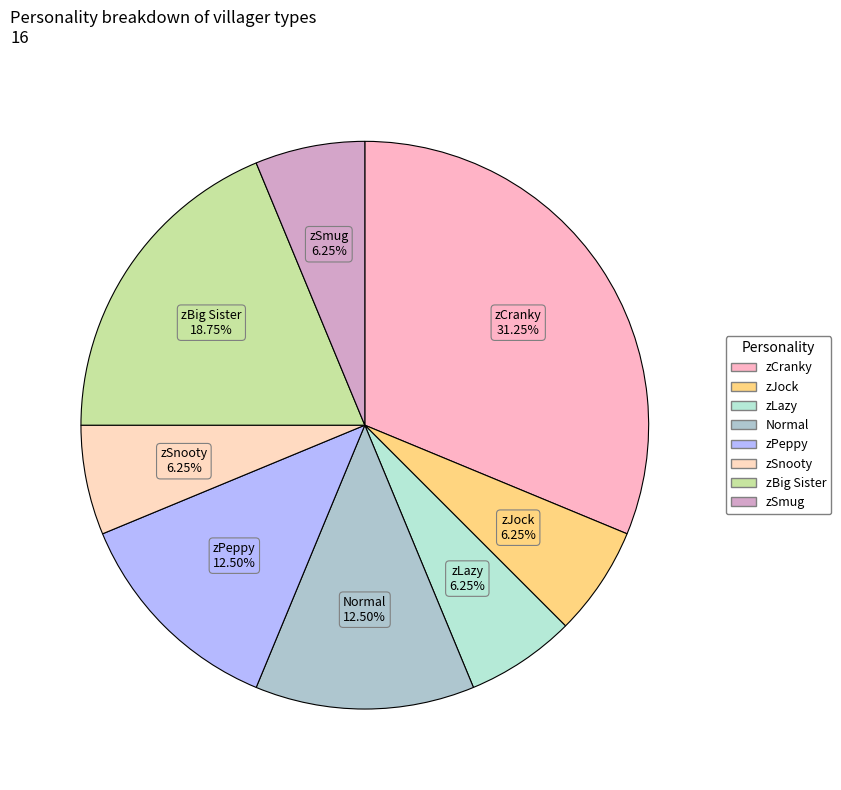

Combined, do zLazy and zPeppy account for over 50%?

No